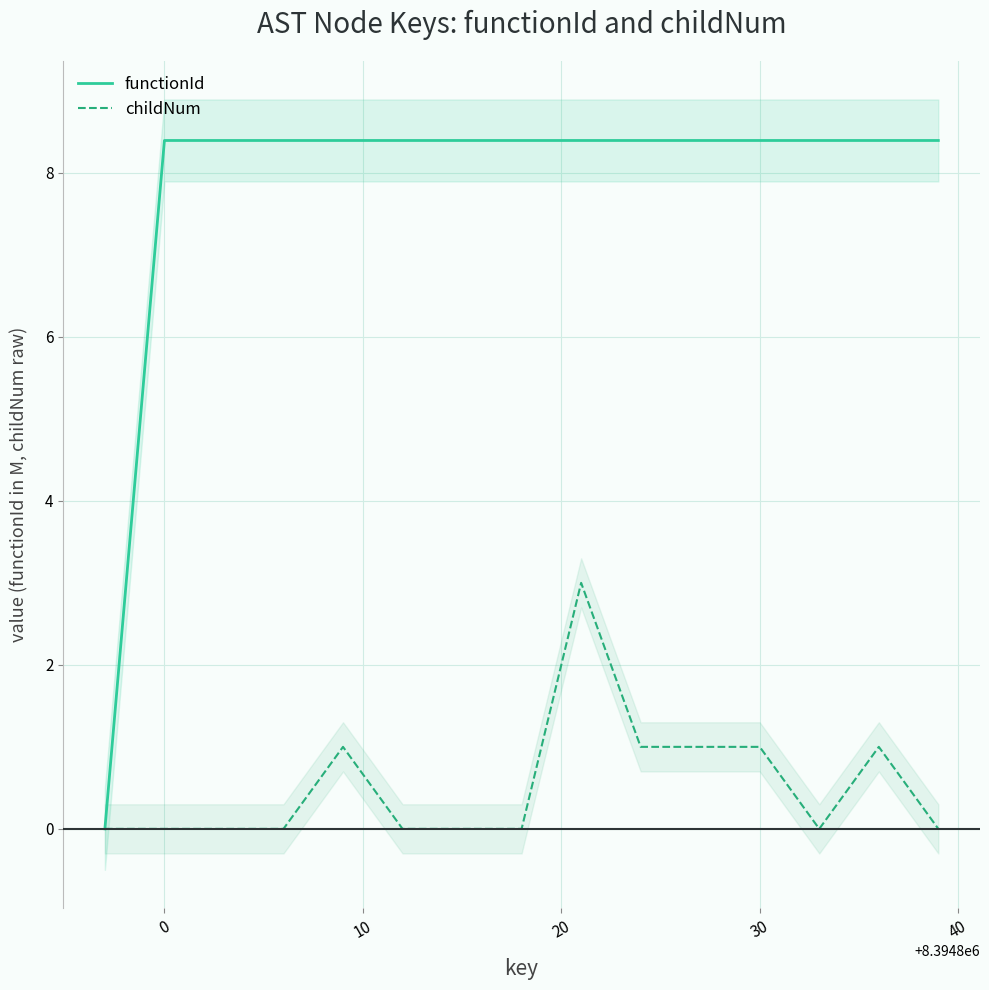

True or false: childNum and functionId intersect in this chart.

False